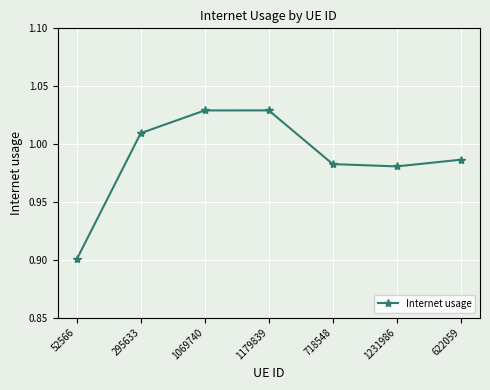

The value at 295633 is 0.3. True or false?

False